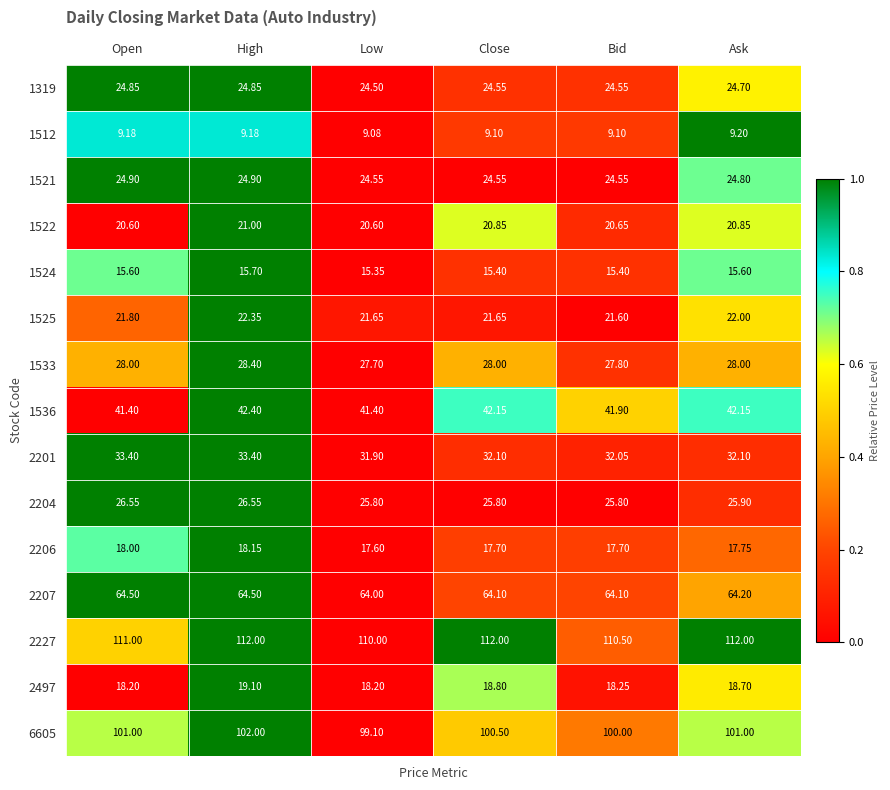

Is the value of 1521 at Low greater than the value of 1512 at Open?

Yes